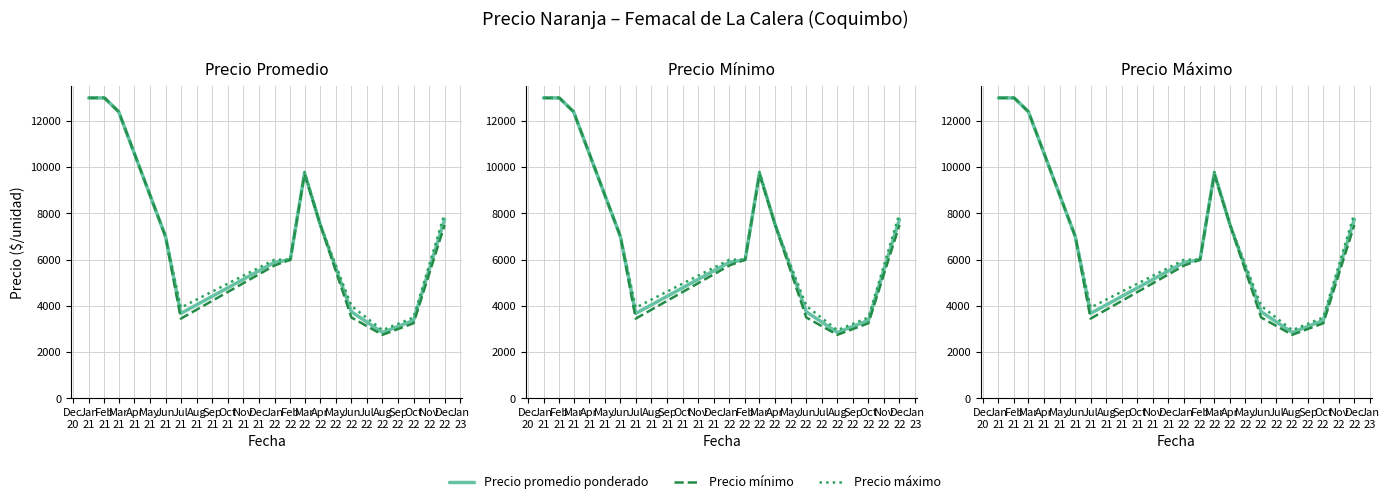

Does the chart have visible grid lines?

Yes